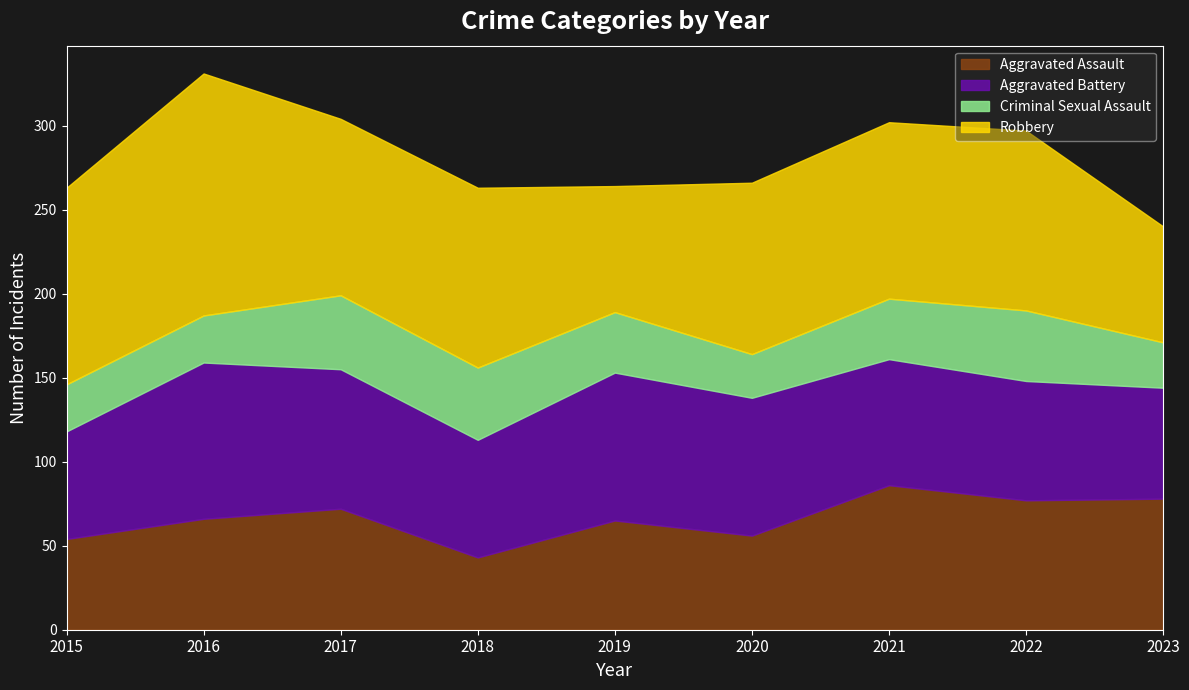

Is it true that Aggravated Assault equals 43 at 2018?

True